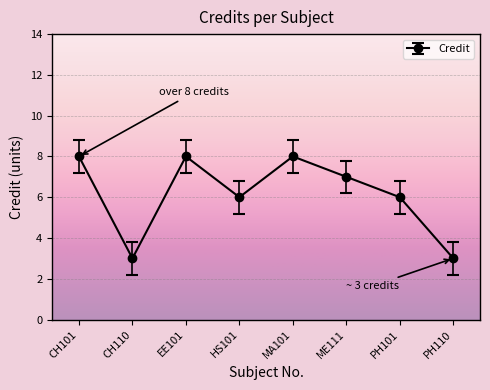

Count the number of data series in this chart.

1